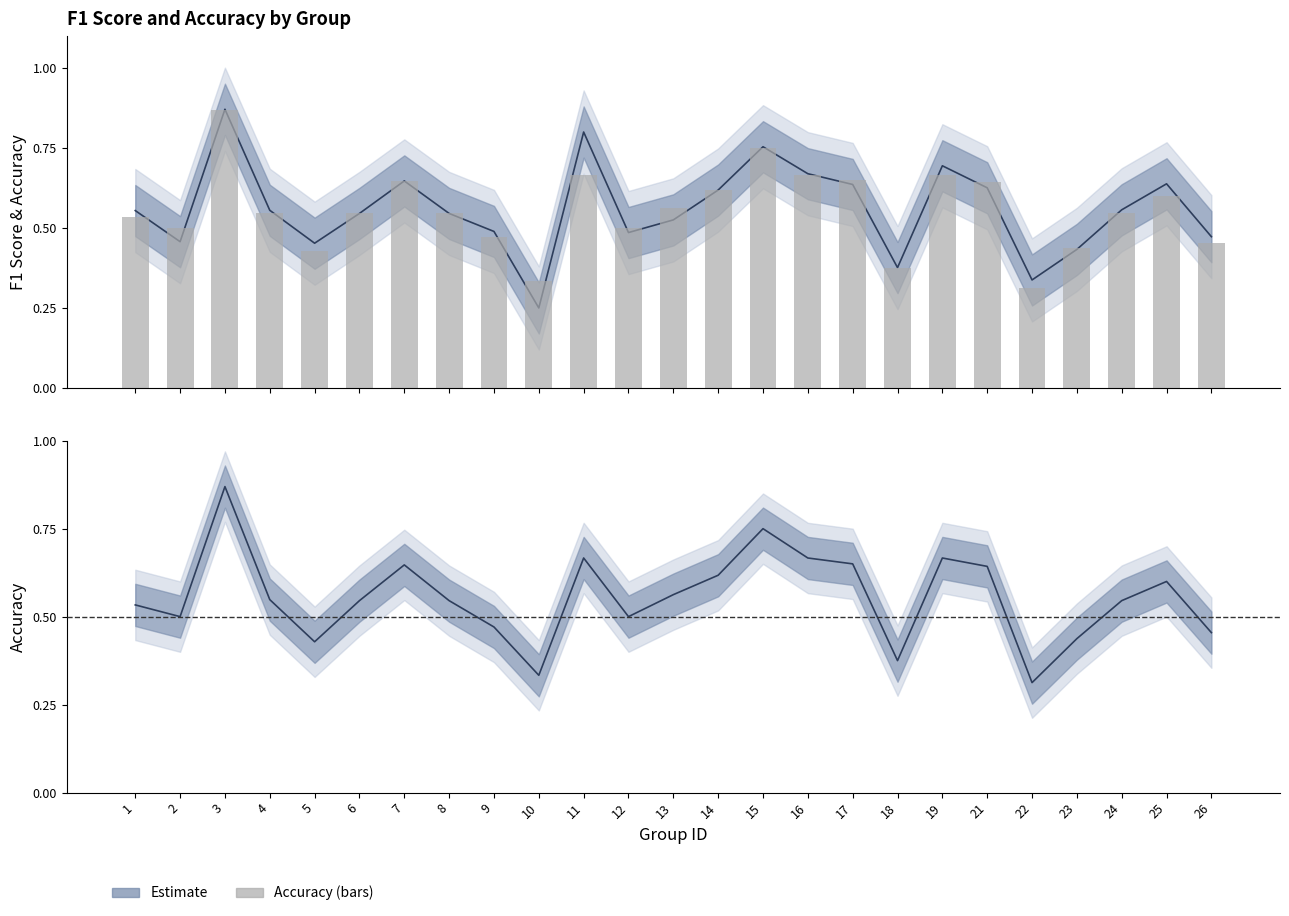

What is the maximum value shown in the chart?

0.9